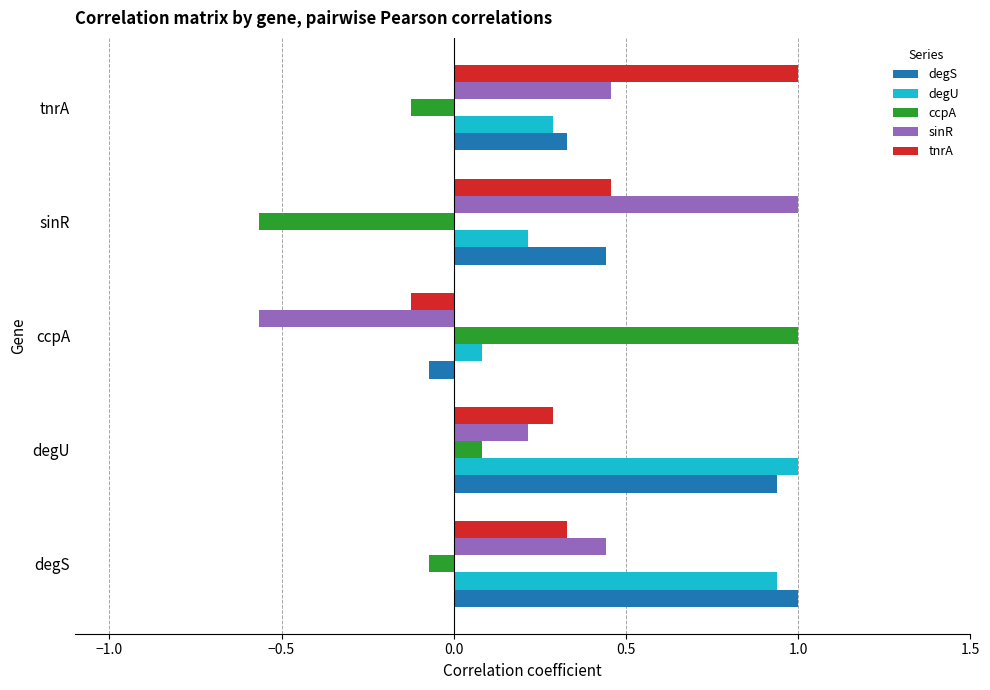

What is the maximum value for sinR?

1.0